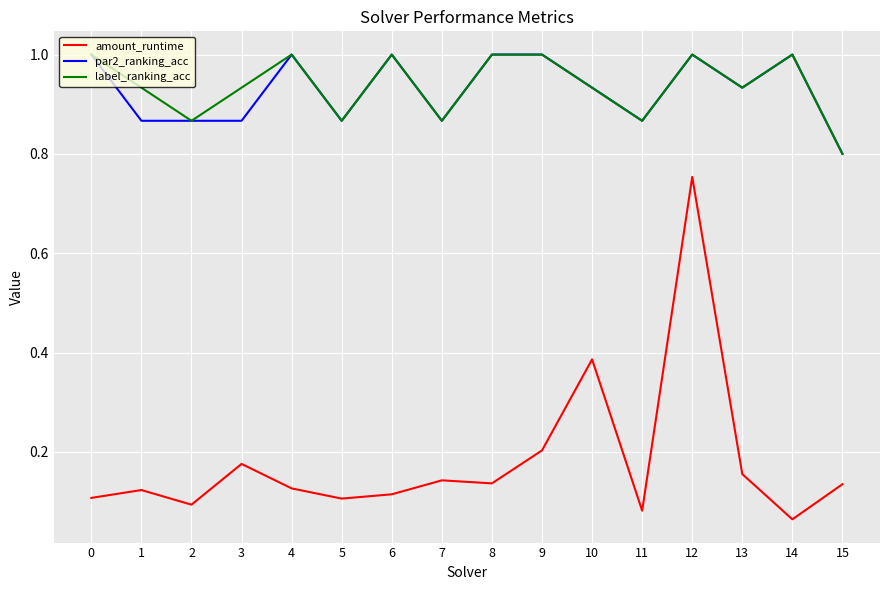

How many interior local valleys does the label_ranking_acc series have?

5